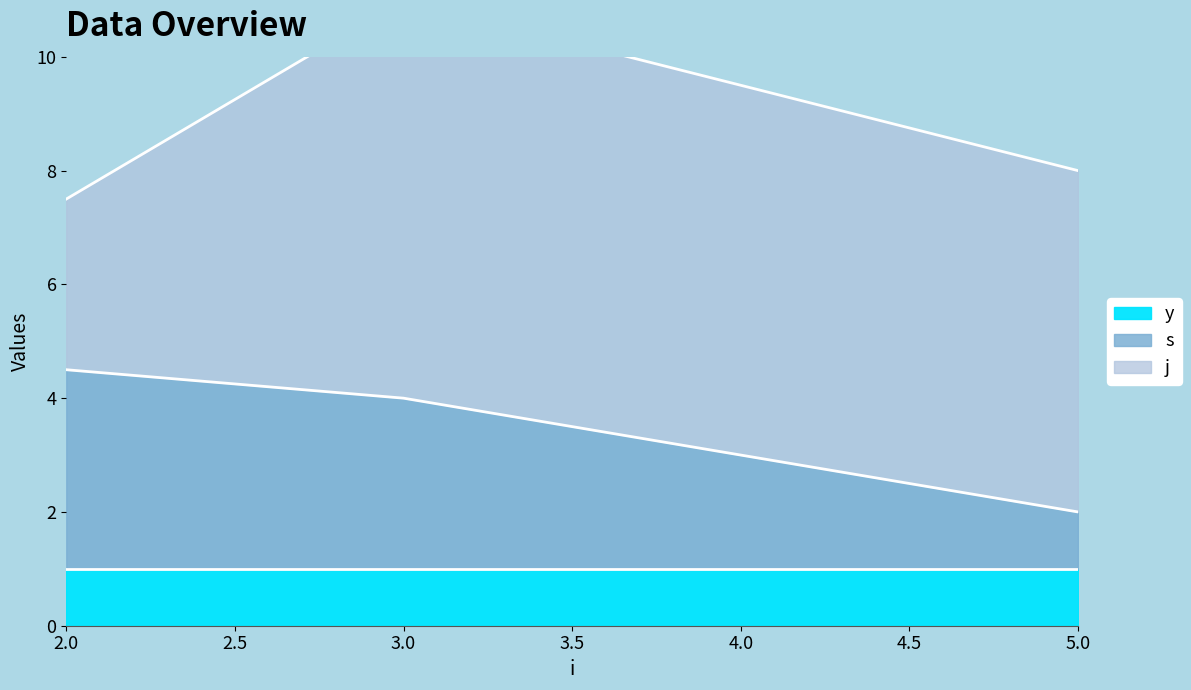

What is the difference between the highest and lowest values at 2?

2.5